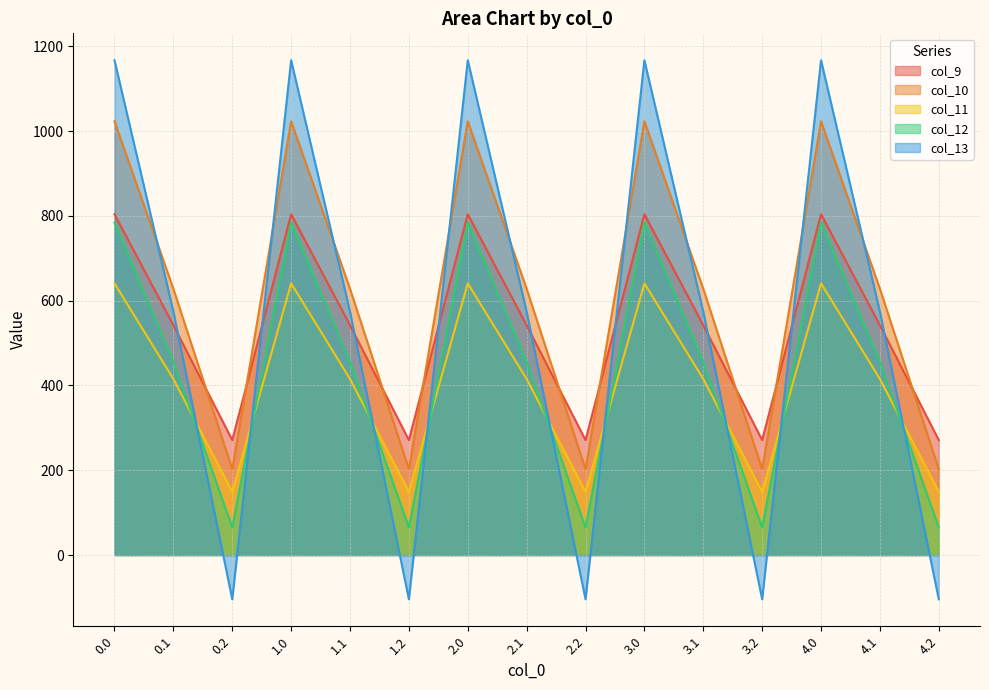

True or false: col_11 and col_9 cross at least once.

False